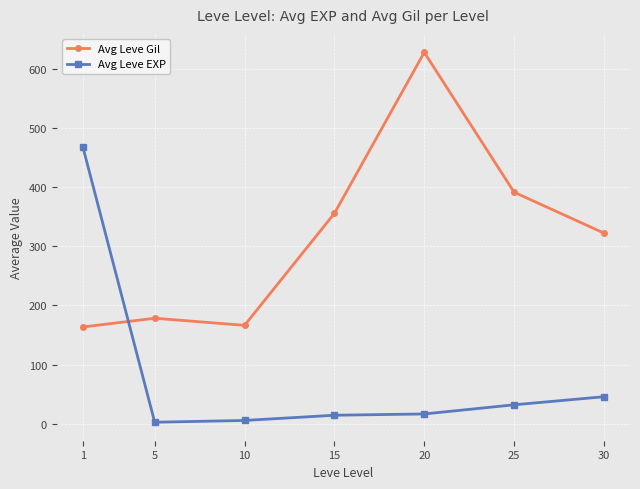

Which series changed the most between 1 and 25?

Avg Leve EXP